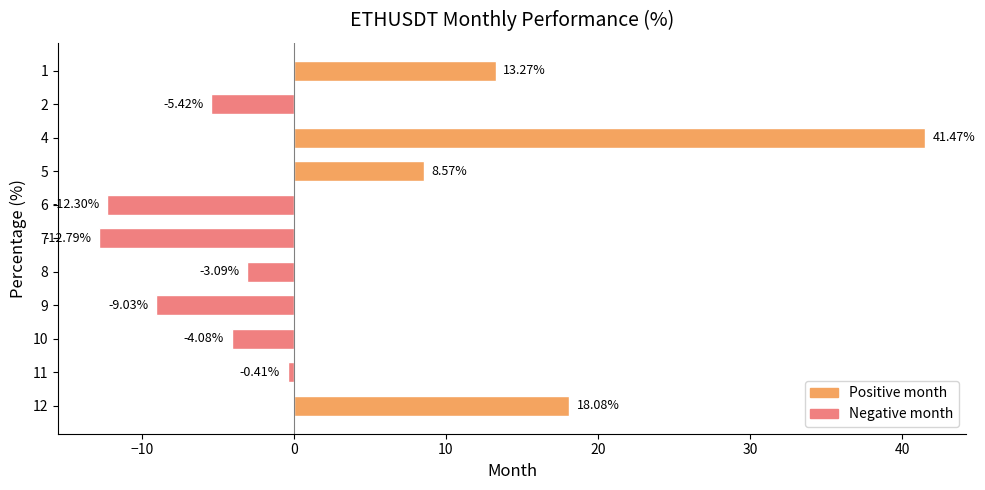

What is the change in value from 1 to 7?

-26.1